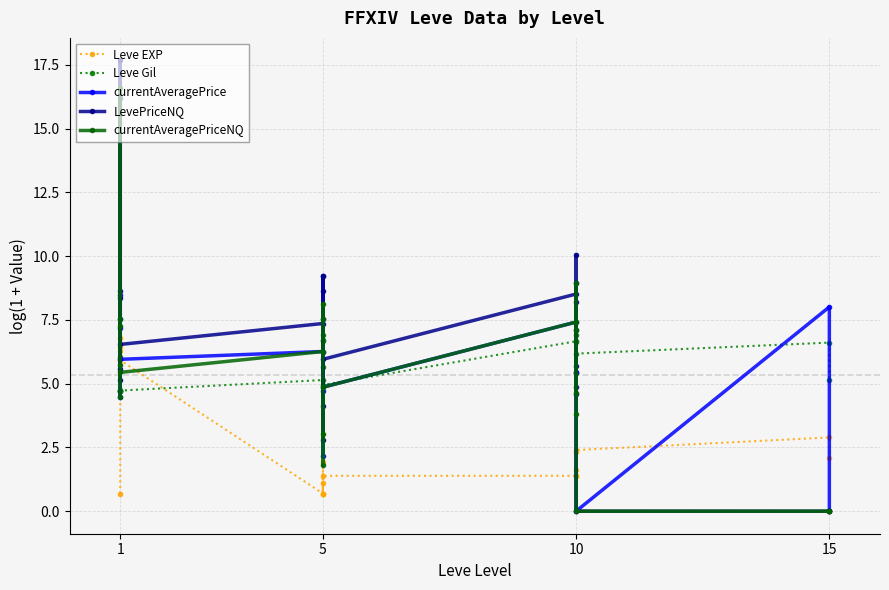

Is it true that currentAveragePrice equals 1.6 at 1?

False